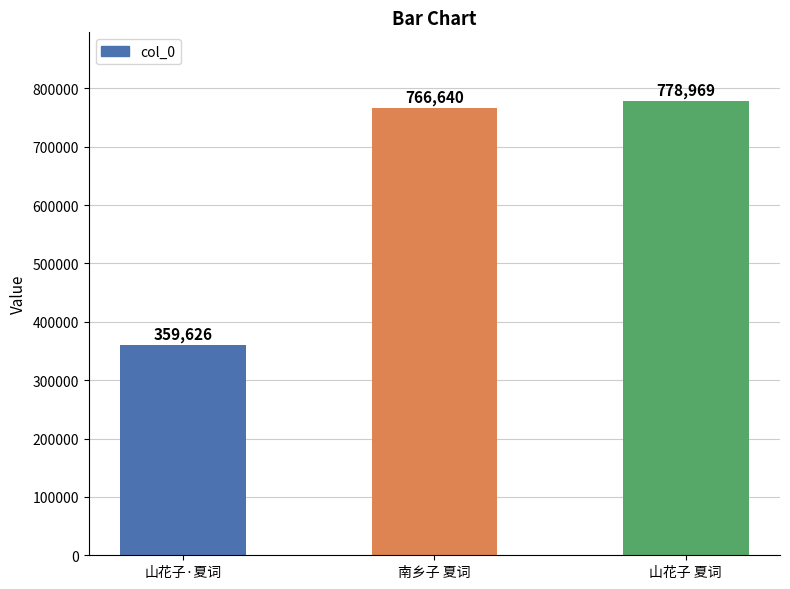

Where is the data nearest to the value 569297?

南乡子 夏词